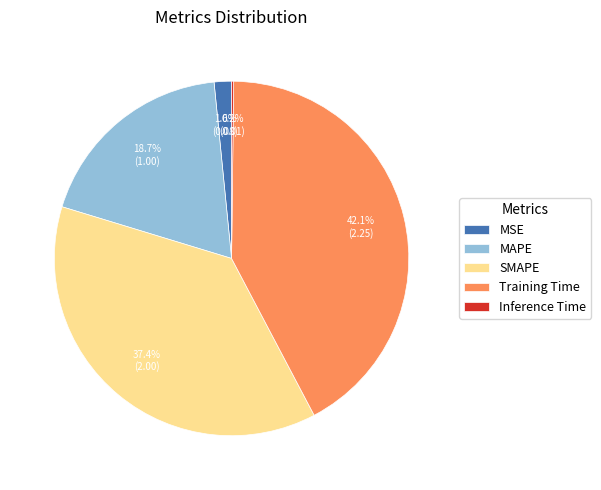

Does SMAPE account for over 50% of the chart?

No